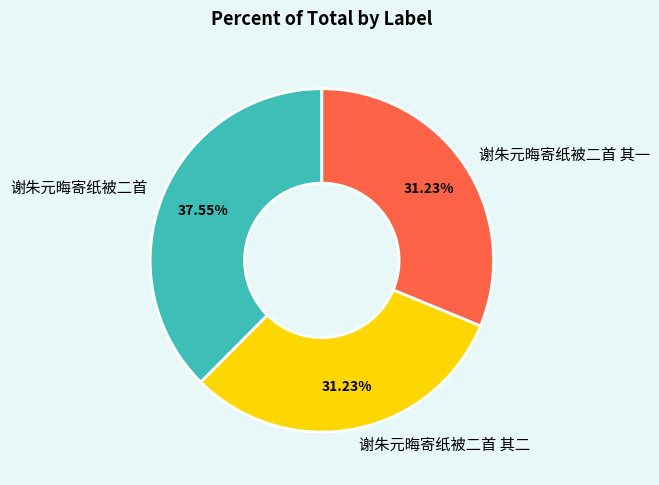

Which slice is the largest?

谢朱元晦寄纸被二首